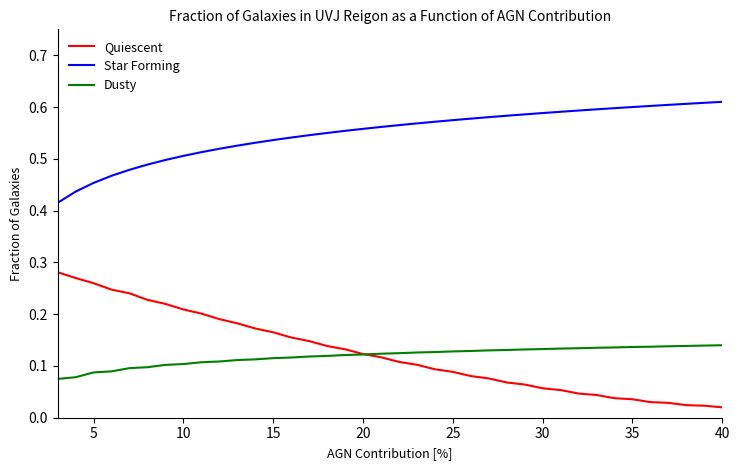

Which series has the widest spread of values?

Quiescent